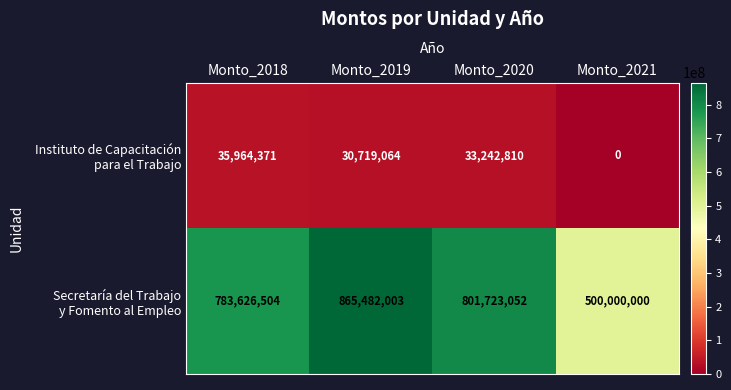

What is the spread (max minus min) of values at Monto_2021?

500000000